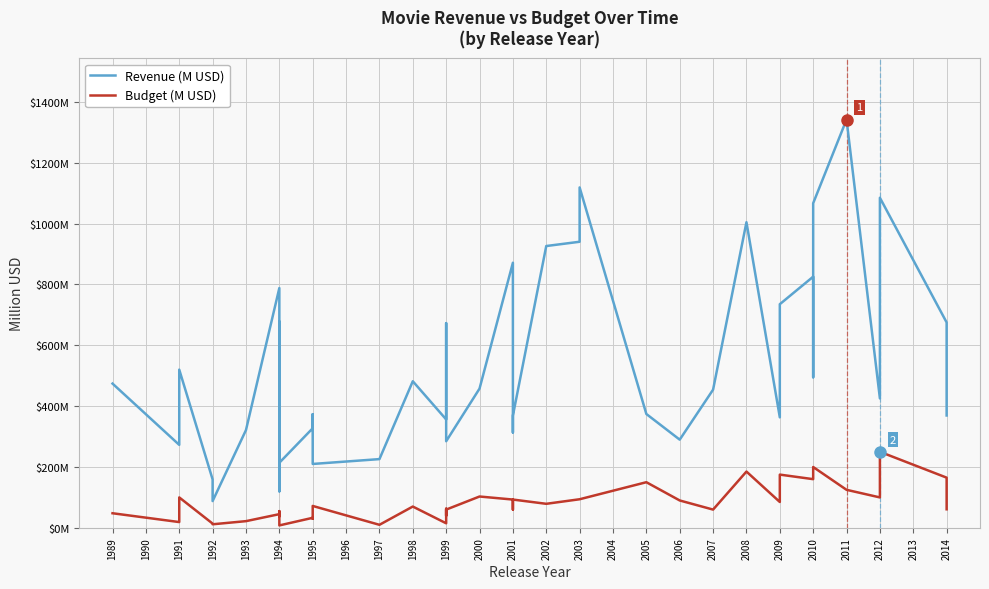

Where is the first local maximum for Revenue (M USD)?

1991